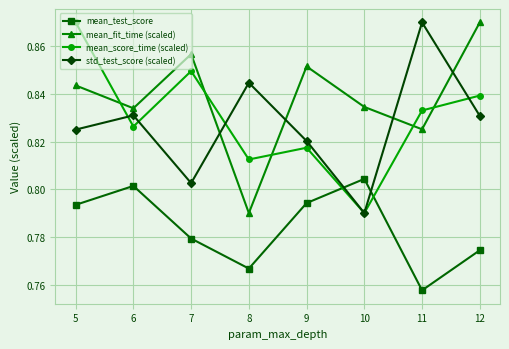

Where is mean_fit_time (scaled) nearest to the value 0?

8